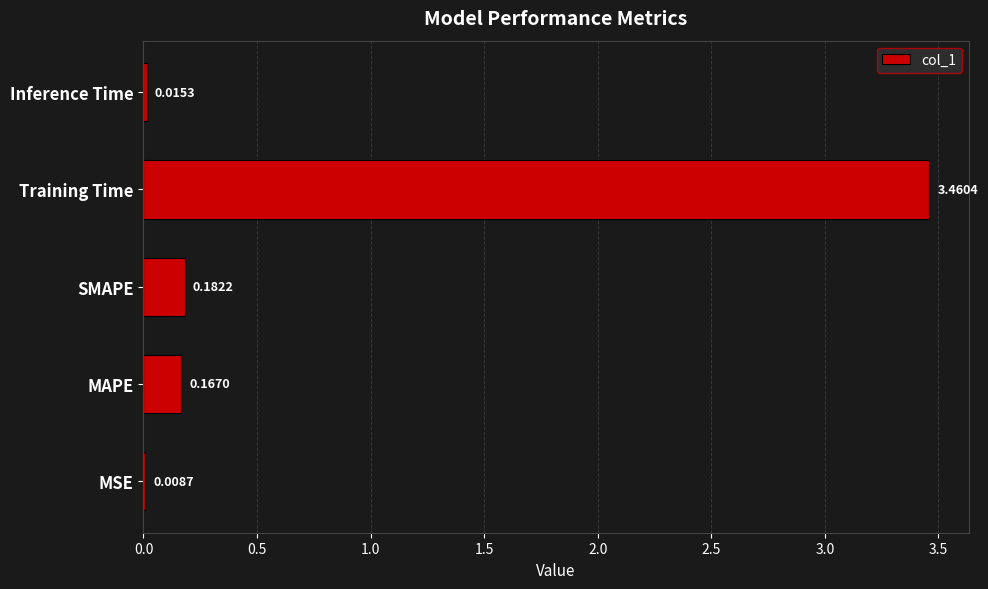

What is the sum of all values?

3.8